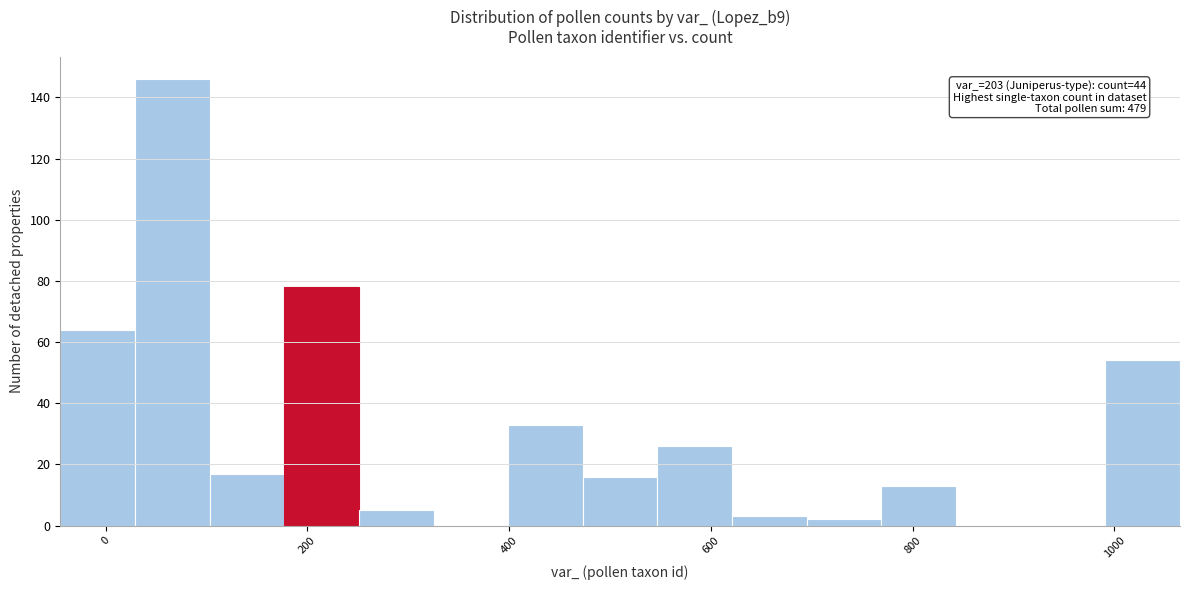

Read against the x-axis, roughly where is the centre of the tallest bar?

60